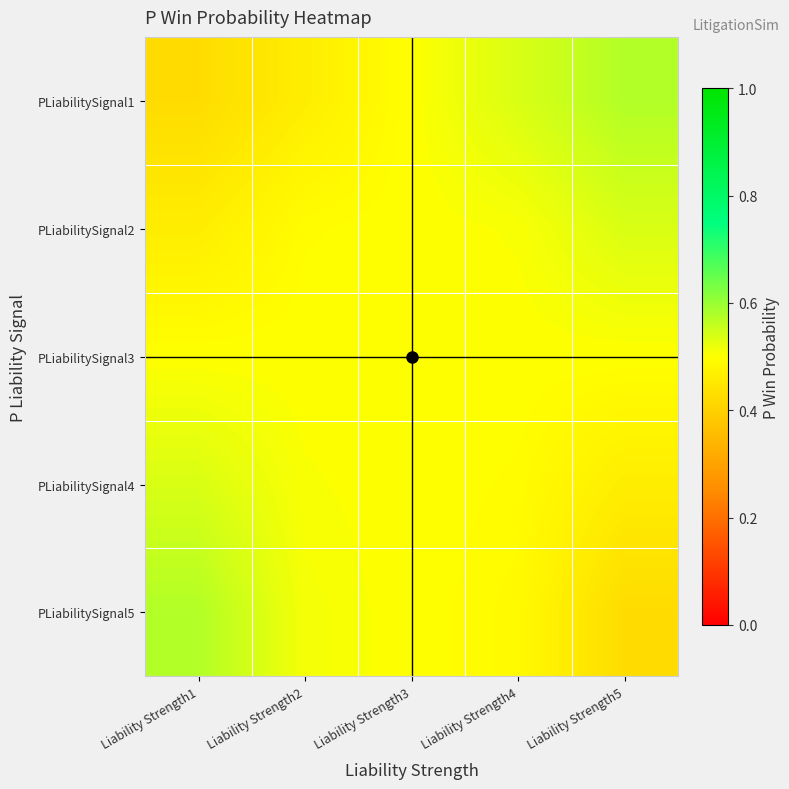

How many series are shown in this chart?

5